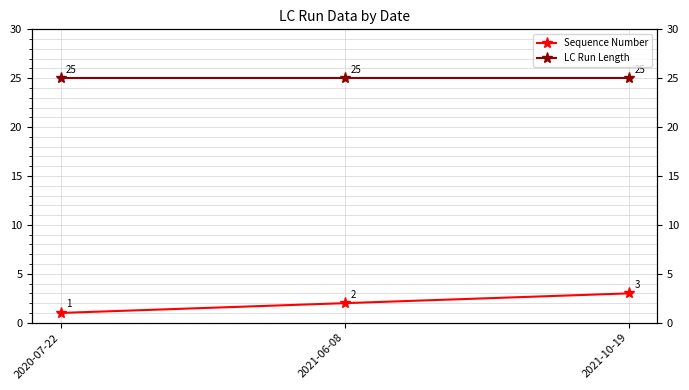

At how many categories does at least one series exceed 15?

3